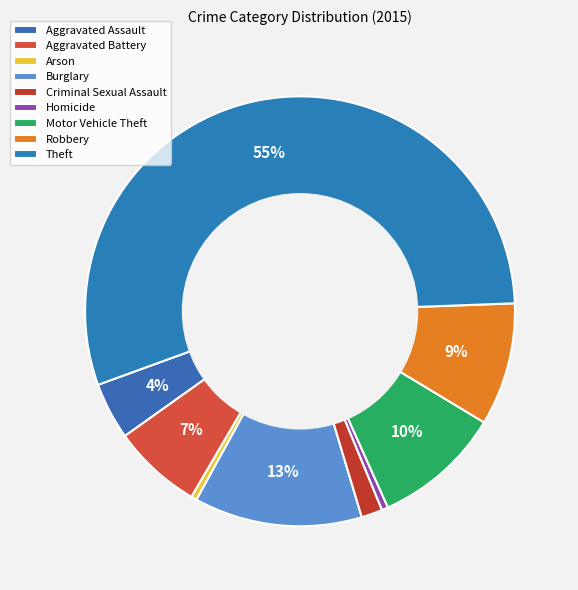

Which slice is the largest?

Theft